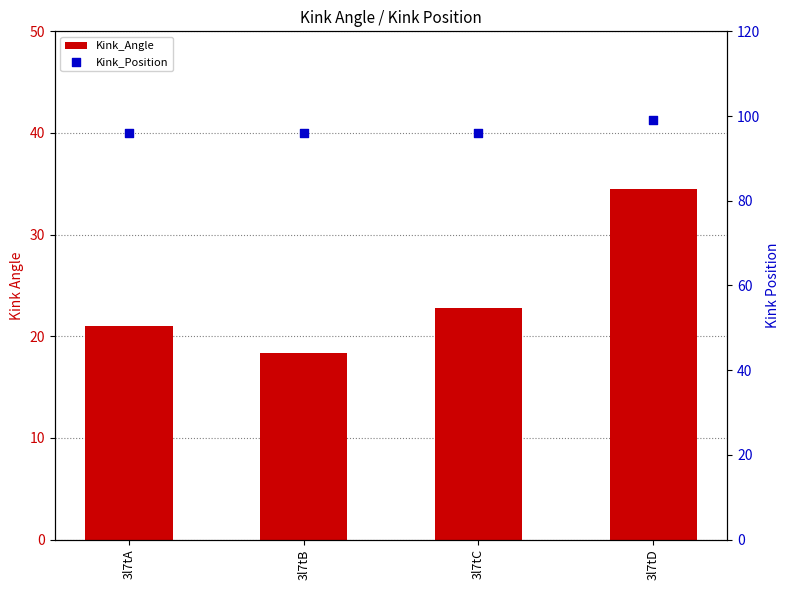

Which series has the widest spread of Y values?

Kink_Angle